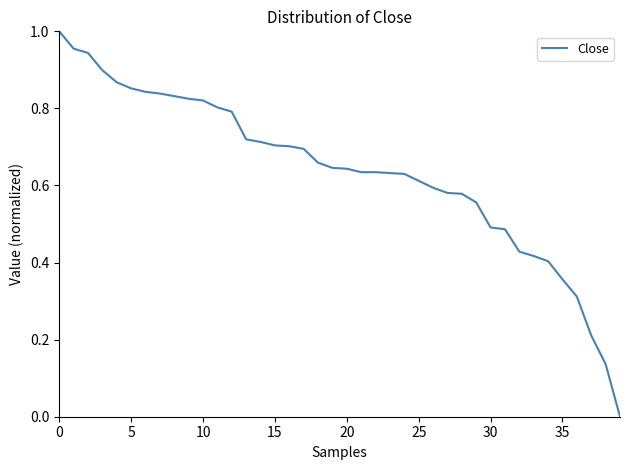

What is the difference between the maximum and minimum values?

1.0